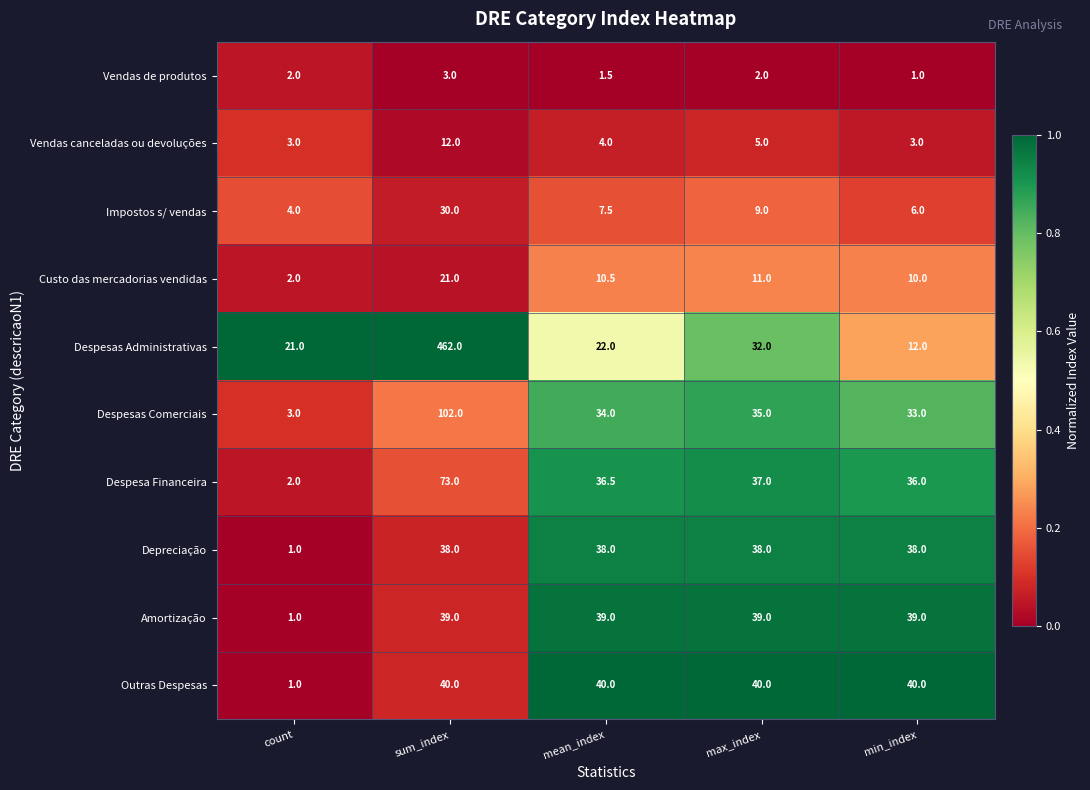

Where is Despesas Administrativas nearest to the value 237?

max_index